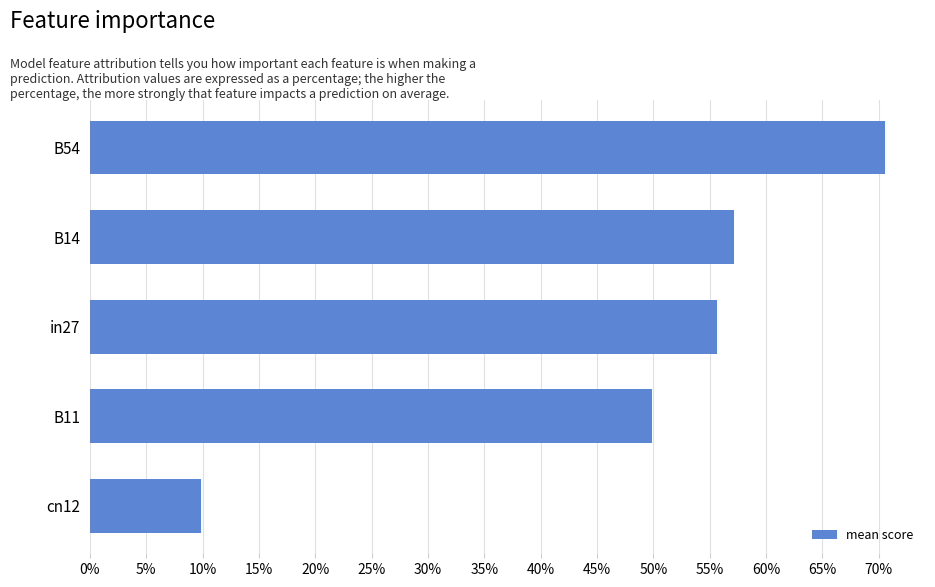

Are the bars horizontal?

Yes